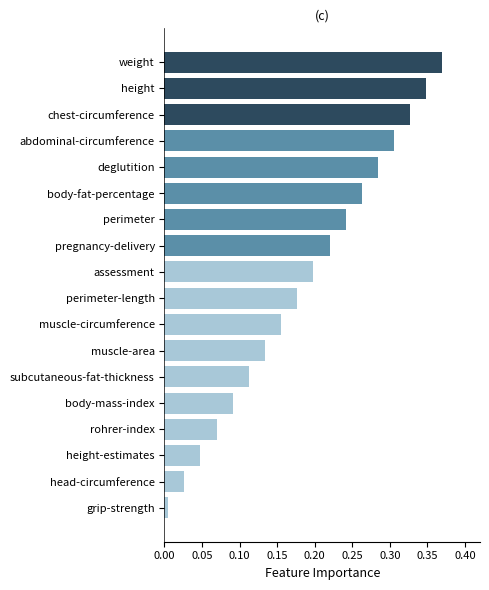

What position from the bottom is body-mass-index?

5